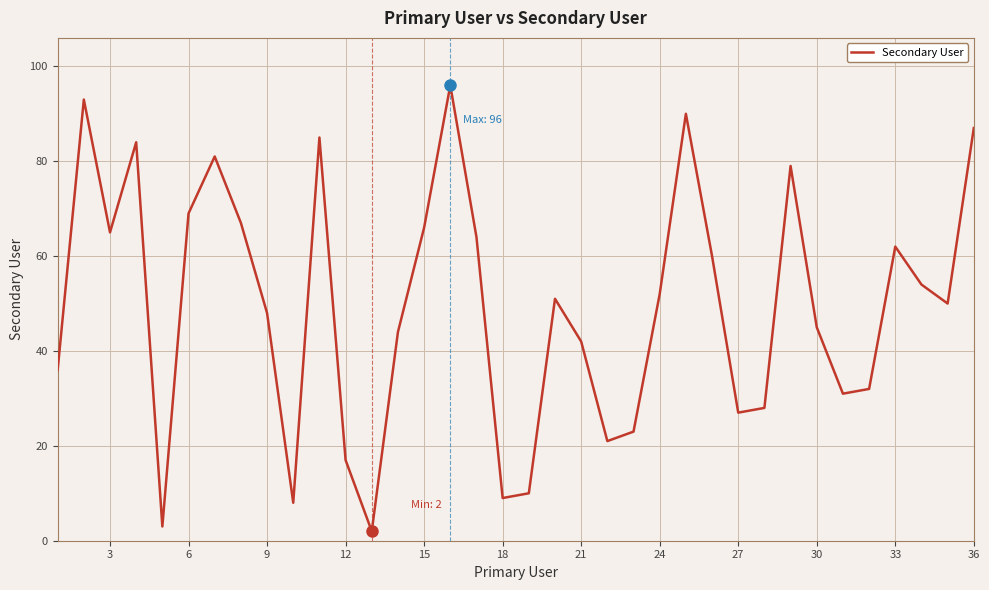

Reading left to right, transcribe all the data shown in this chart.

36	93	65	84	3	69	81	67	48	8	85	17	2	44	66	96	64	9	10	51	42	21	23	52	90	60	27	28	79	45	31	32	62	54	50	87